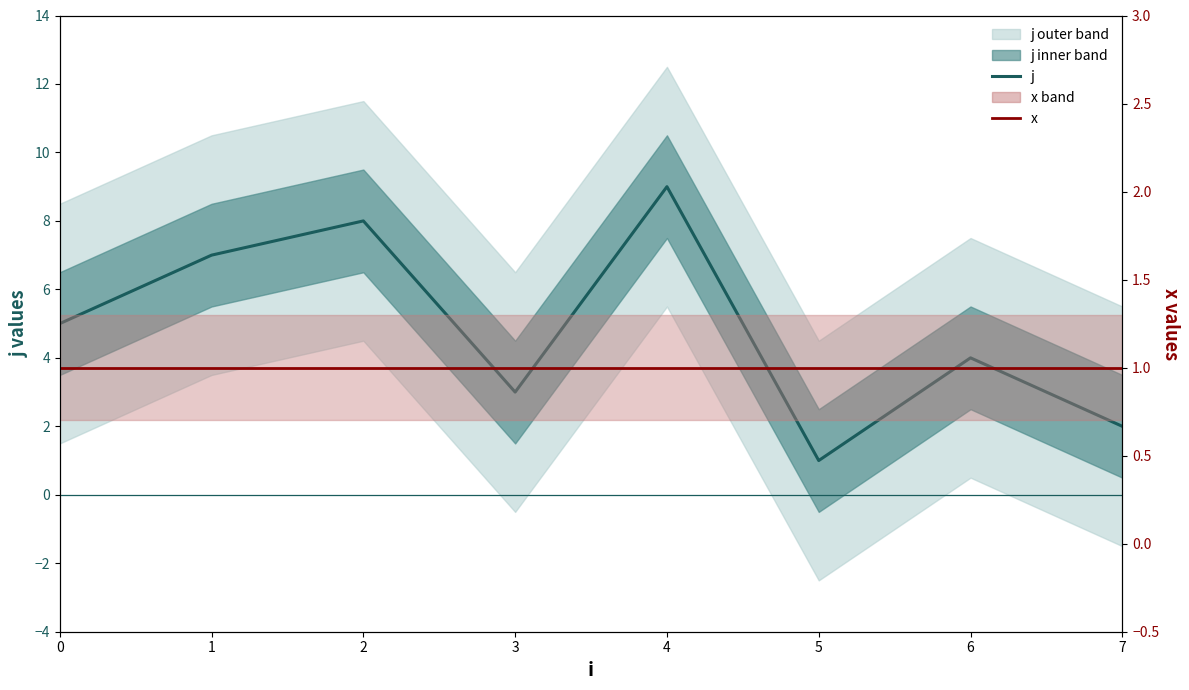

How many data points in j are less than 5?

4